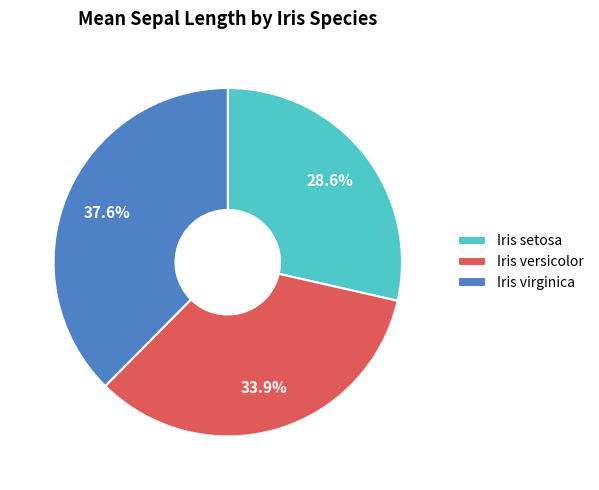

Approximately how many times larger is the value at Iris setosa compared to Iris virginica?

0.8